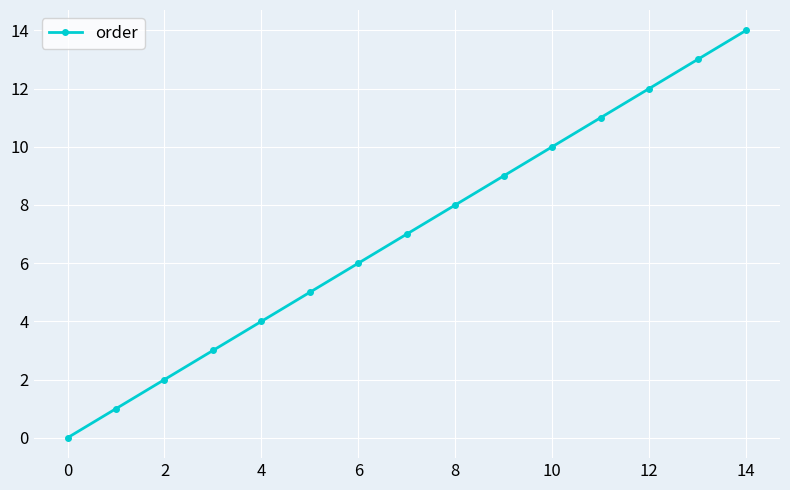

What is the difference between the second highest and minimum values?

13